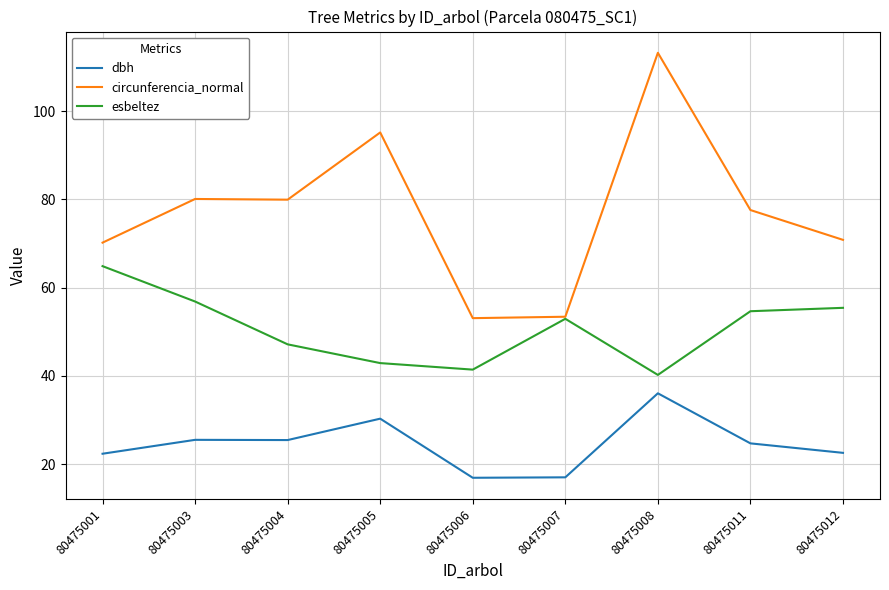

Which series has the widest spread of values?

circunferencia_normal